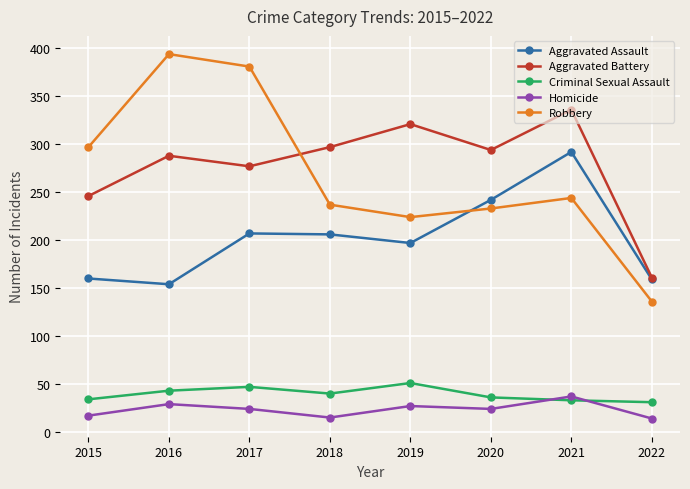

At how many categories does at least one series exceed 63?

8